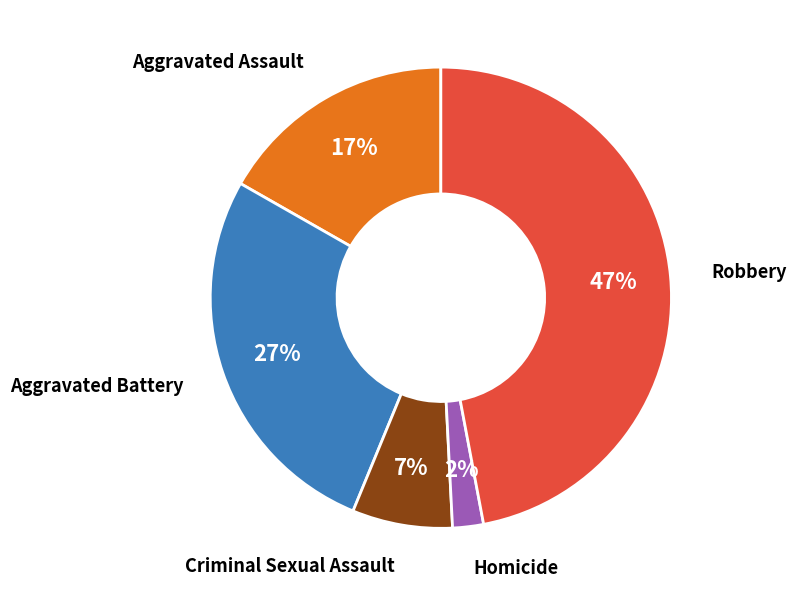

Is there any slice that represents more than half of the pie?

No